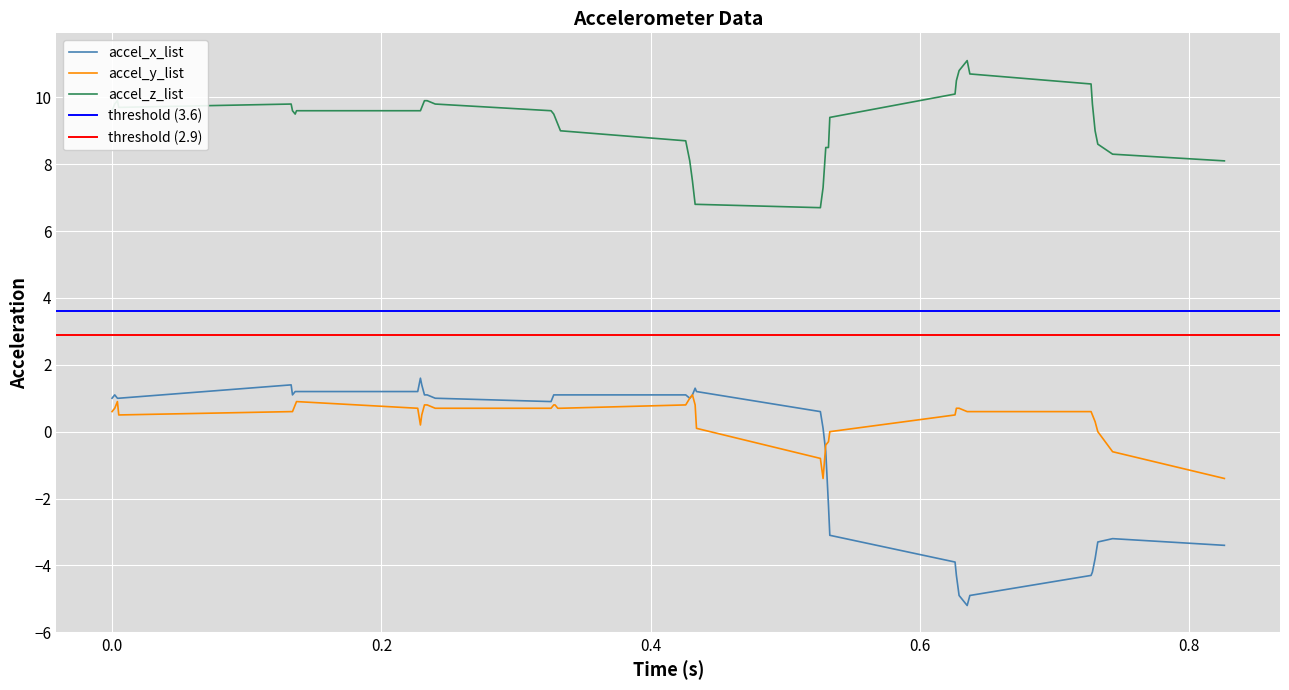

True or false: accel_y_list has a value of -1.1 at 0.732.

False